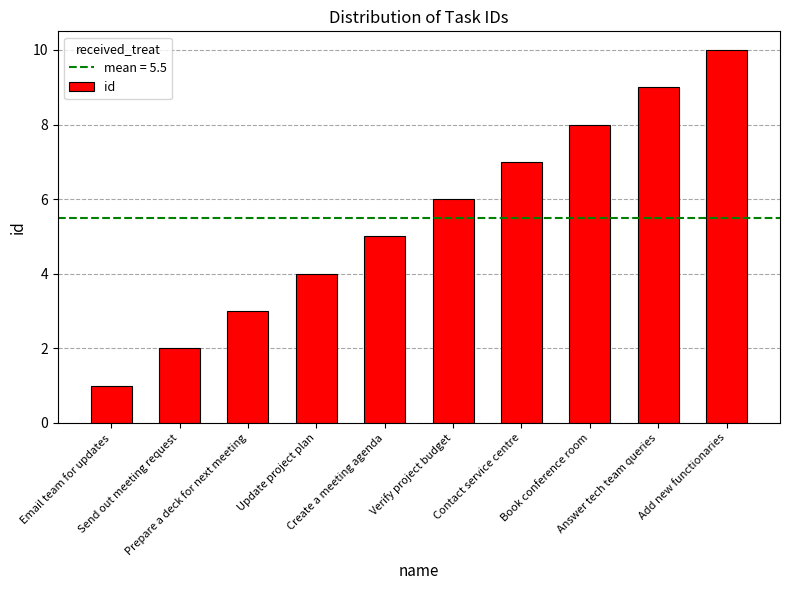

What is the smallest value displayed?

1